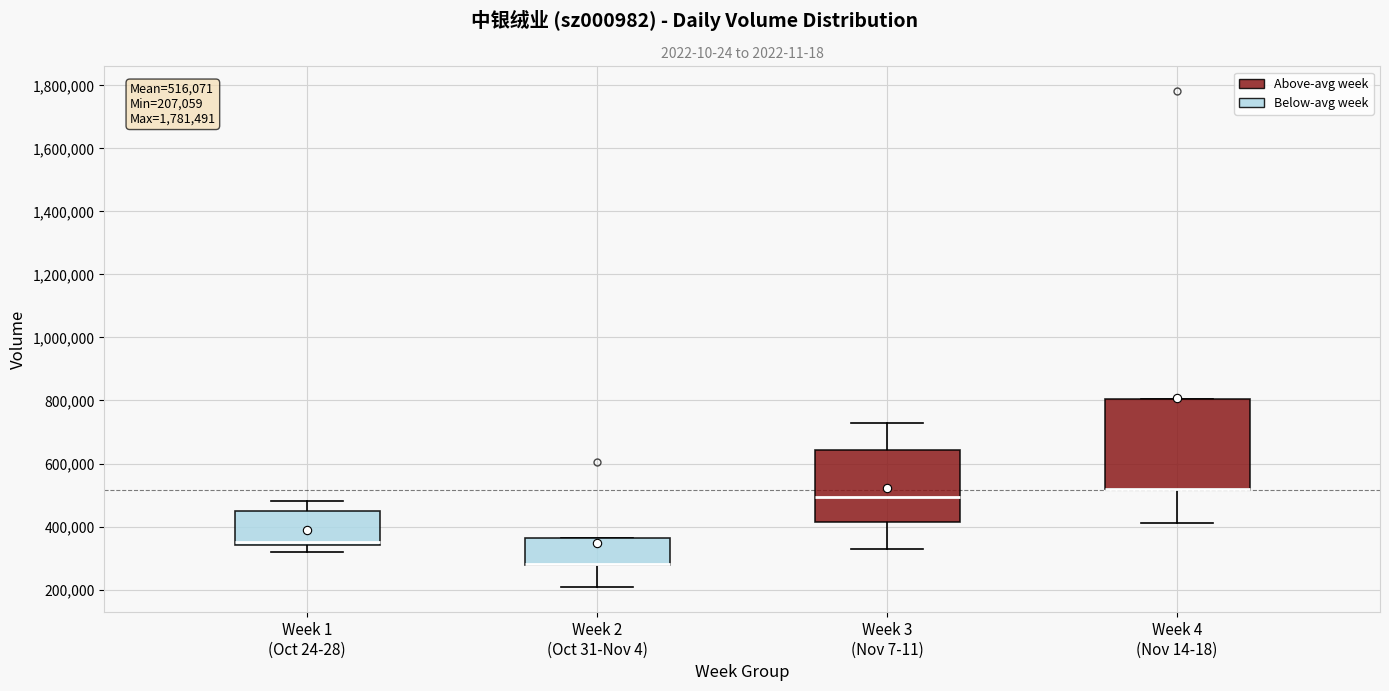

Comparing the boxes themselves (not the whiskers), which one is the tallest?

Week 4 (Nov 14-18)